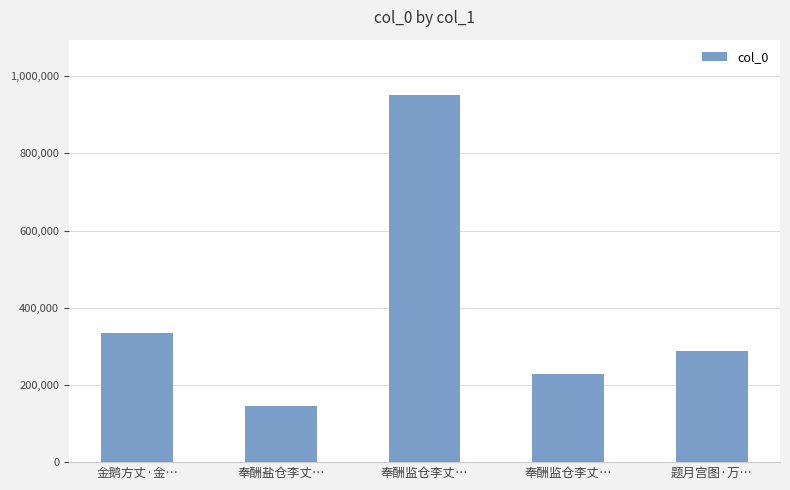

How many series are shown in this chart?

1